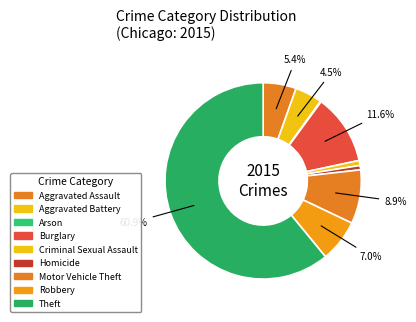

To the nearest percent, what is the combined percentage of Theft and Robbery?

68%